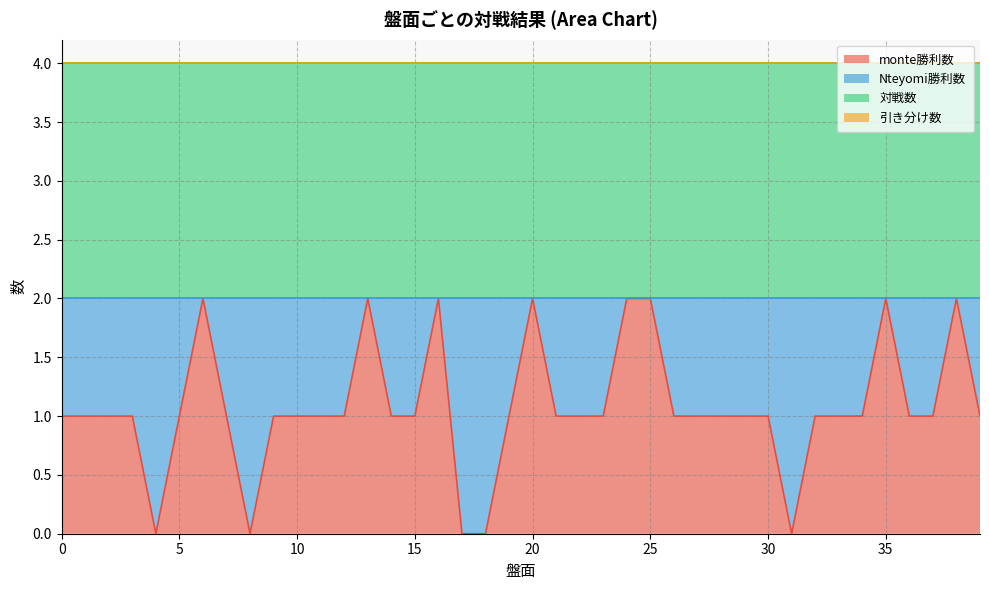

Rank the series by their maximum value, from lowest to highest.

引き分け数, monte勝利数, Nteyomi勝利数, 対戦数